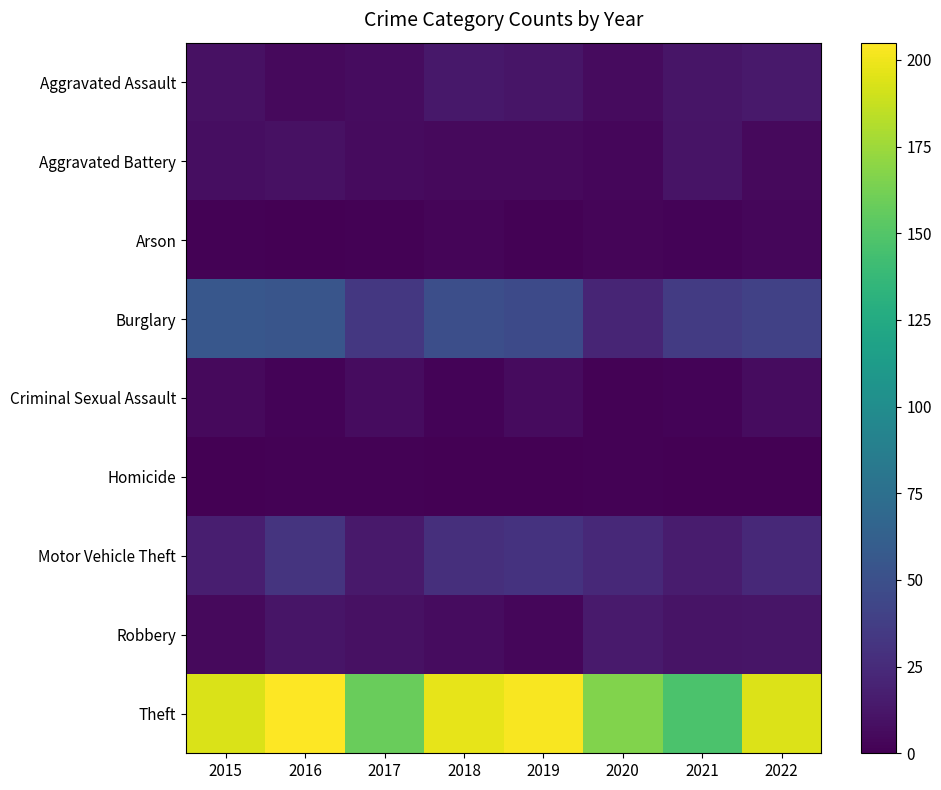

Reading left to right, what are all the values shown in this chart?

Aggravated Assault: 2015=9	2016=5	2017=7	2018=13	2019=12	2020=6	2021=12	2022=14
Aggravated Battery: 2015=8	2016=9	2017=6	2018=5	2019=5	2020=4	2021=11	2022=5
Arson: 2015=1	2016=0	2017=1	2018=3	2019=1	2020=3	2021=2	2022=4
Burglary: 2015=56	2016=54	2017=33	2018=49	2019=46	2020=21	2021=36	2022=40
Criminal Sexual Assault: 2015=5	2016=2	2017=7	2018=2	2019=6	2020=1	2021=2	2022=7
Homicide: 2015=0	2016=1	2017=1	2018=0	2019=0	2020=1	2021=0	2022=0
Motor Vehicle Theft: 2015=17	2016=31	2017=14	2018=28	2019=30	2020=24	2021=16	2022=24
Robbery: 2015=5	2016=12	2017=9	2018=7	2019=4	2020=15	2021=11	2022=12
Theft: 2015=193	2016=205	2017=158	2018=197	2019=203	2020=166	2021=147	2022=194